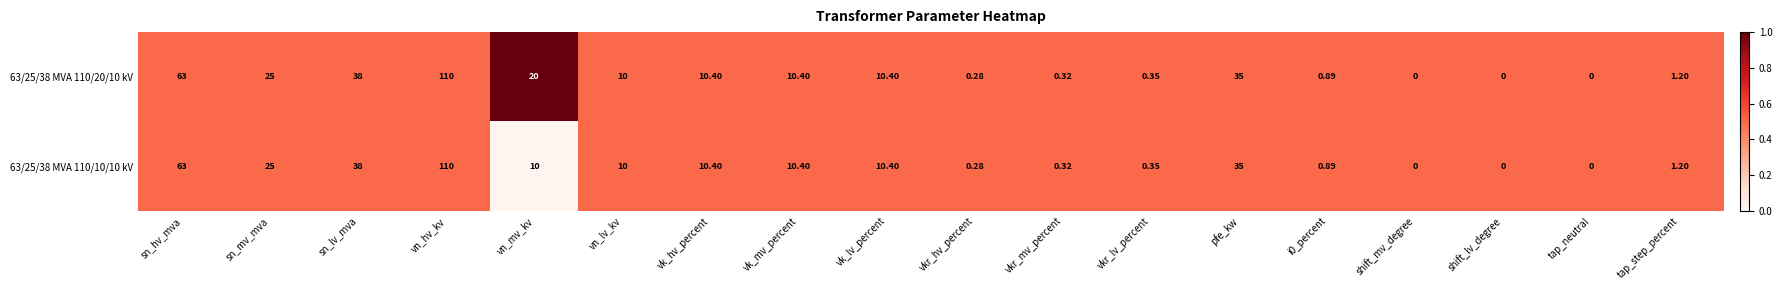

Is the value of 63/25/38 MVA 110/20/10 kV at vn_mv_kv greater than the value of 63/25/38 MVA 110/10/10 kV at i0_percent?

Yes